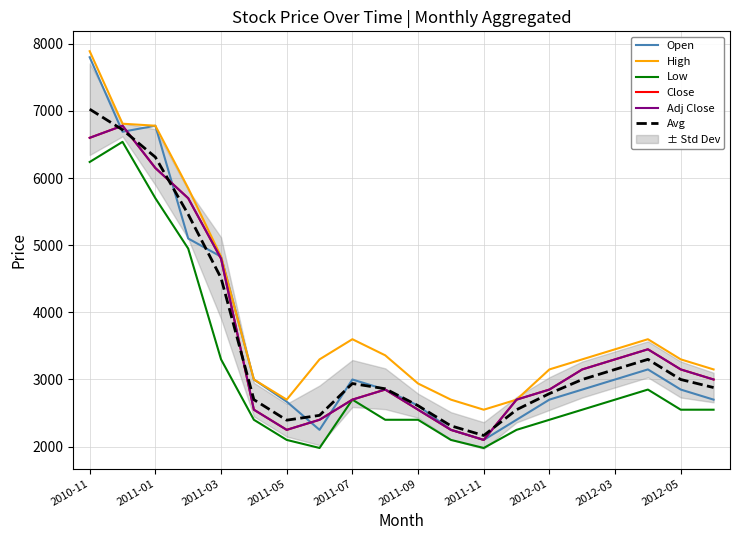

At which label does Open reach its peak?

2010-11